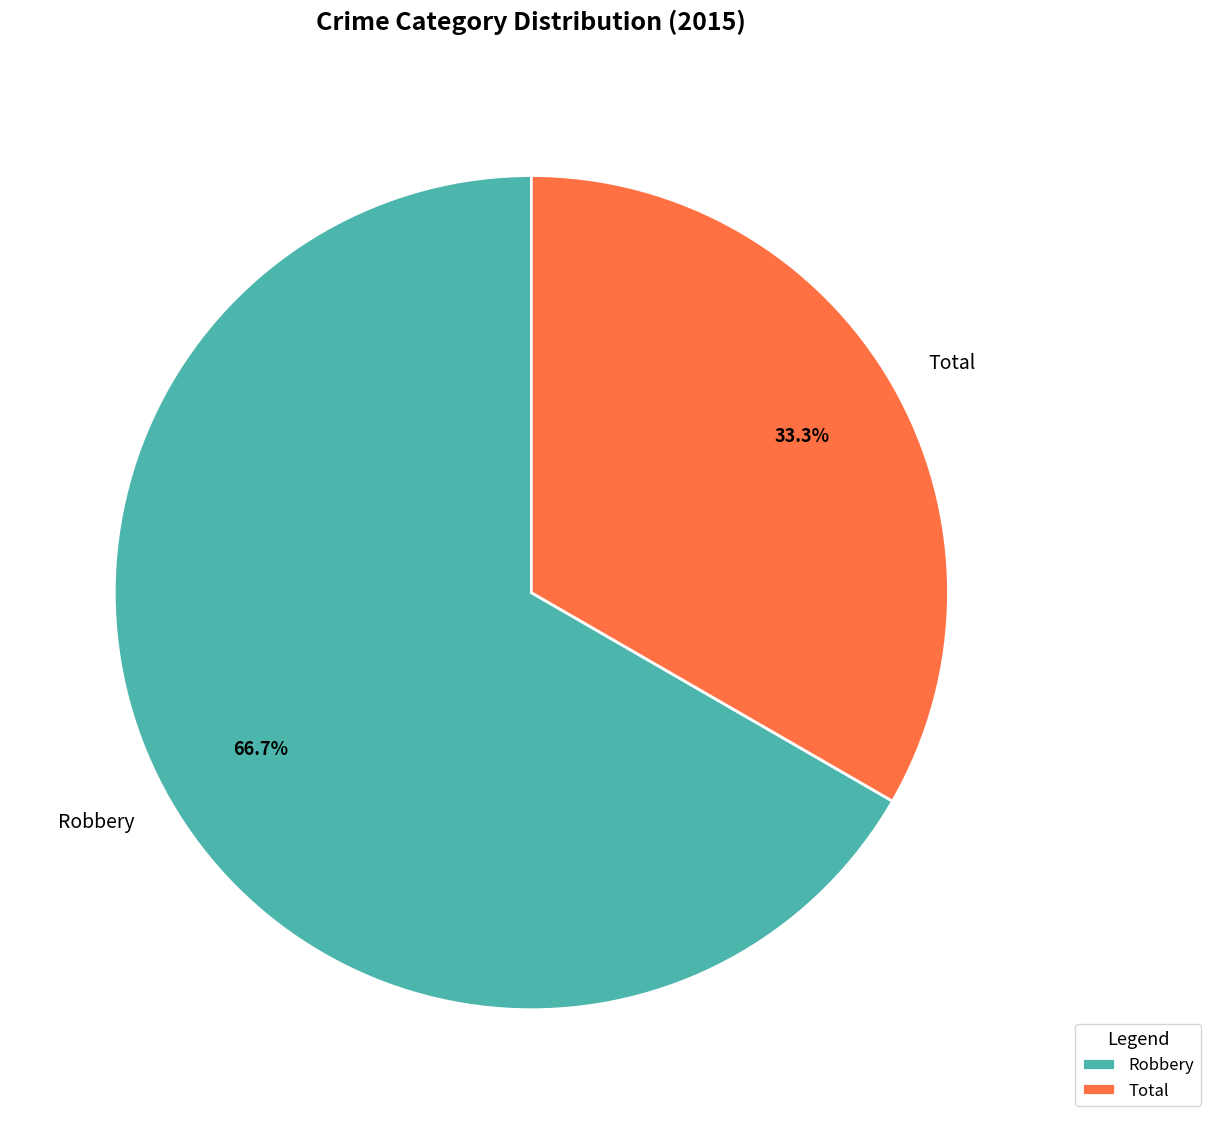

To the nearest percent, what percentage of the pie is Total?

33%